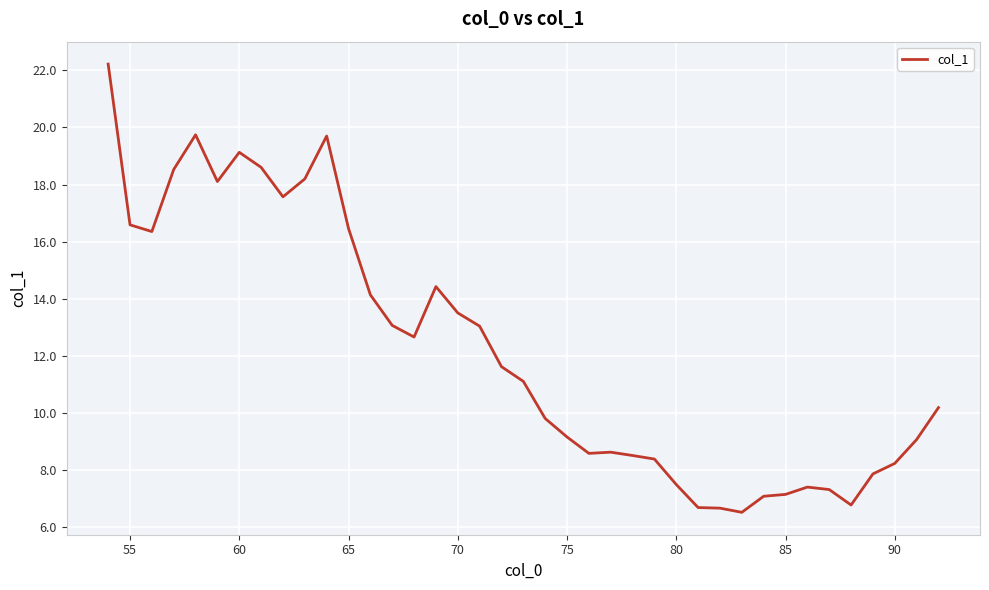

What is the minimum value shown in the chart?

6.5